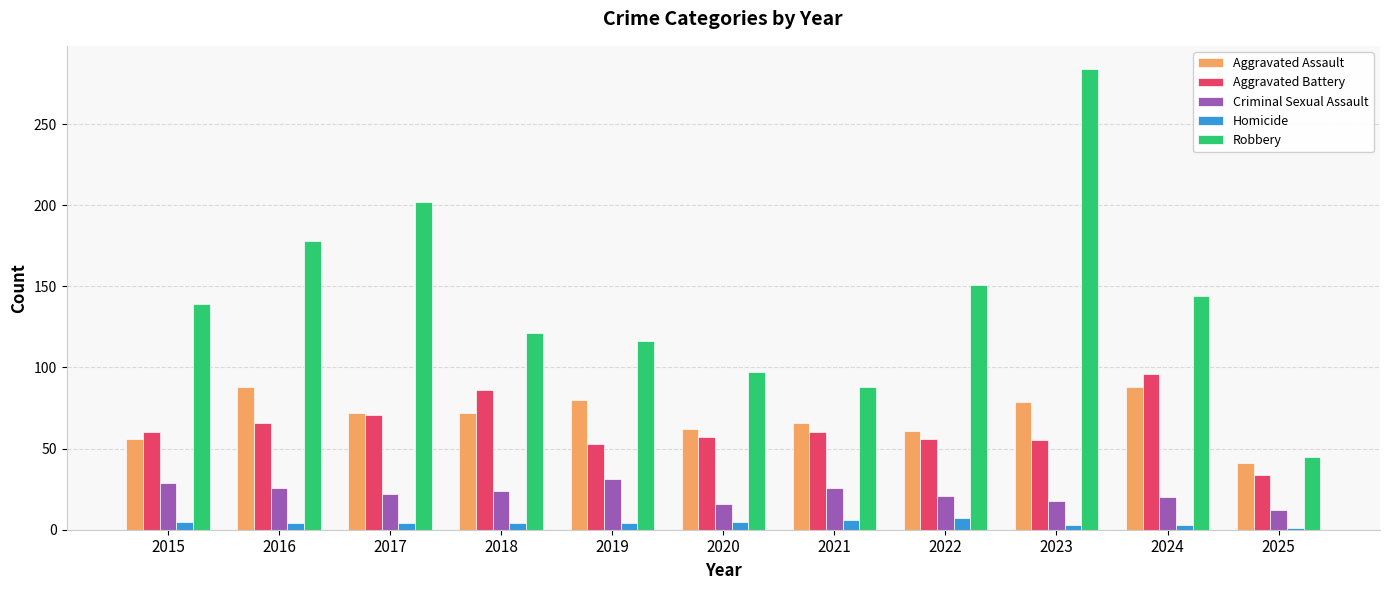

How many bars are there in each group?

5